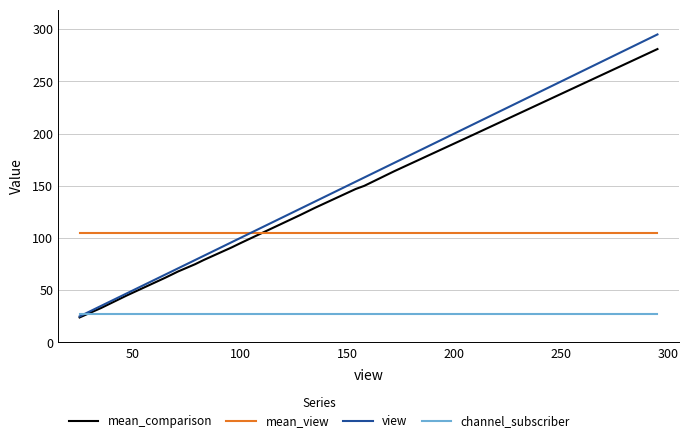

True or false: mean_comparison and mean_view intersect in this chart.

True